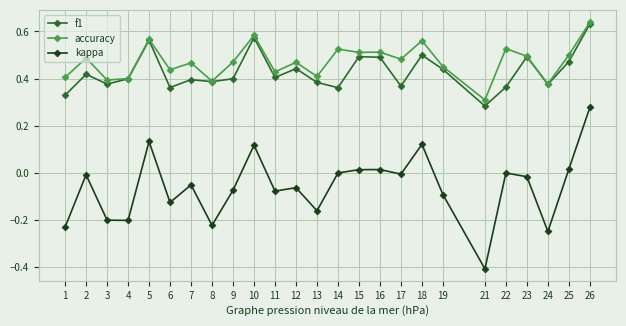

True or false: f1 and kappa cross at least once.

False